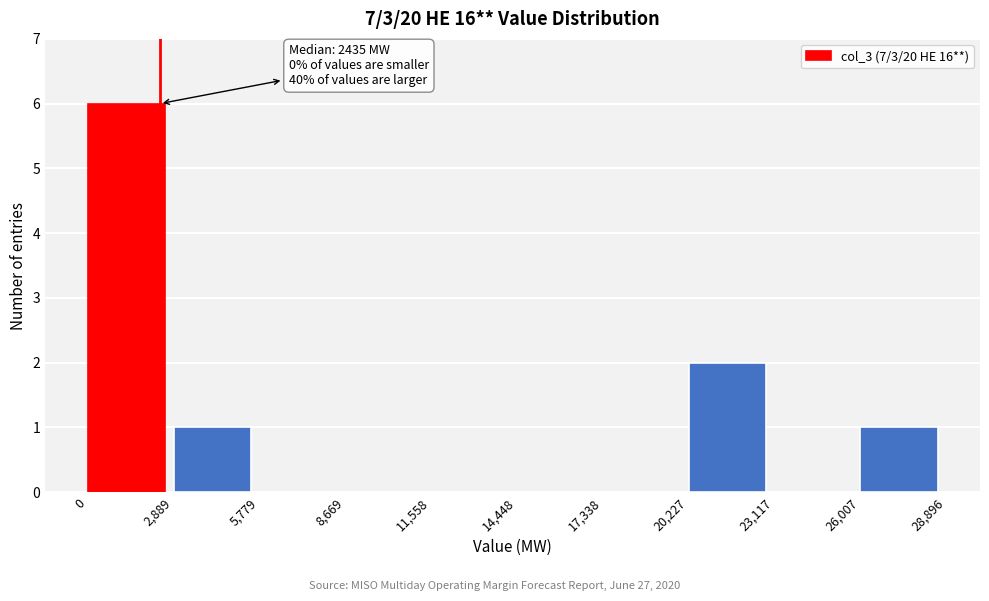

Which range on the x-axis has the tallest bar?

0 to 2,889